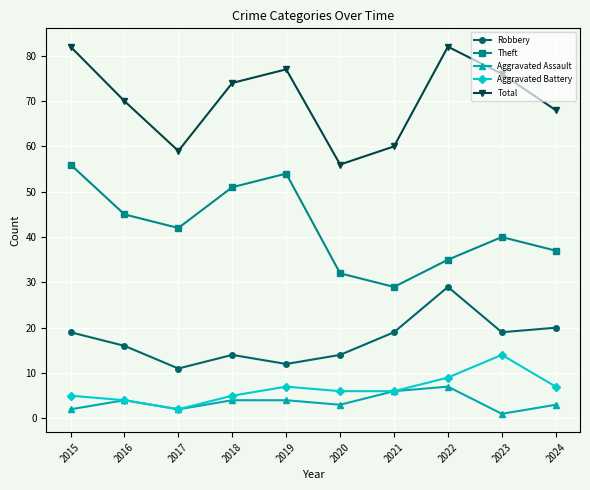

The value of Robbery at 2022 is 29. True or false?

True